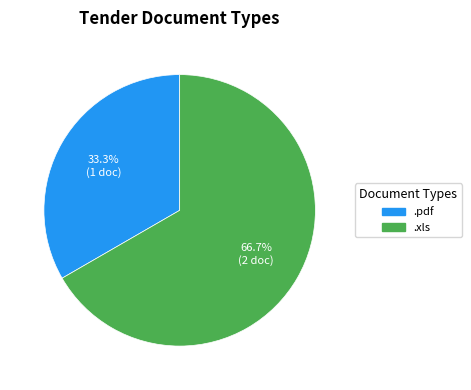

Which slice is the smallest?

.pdf